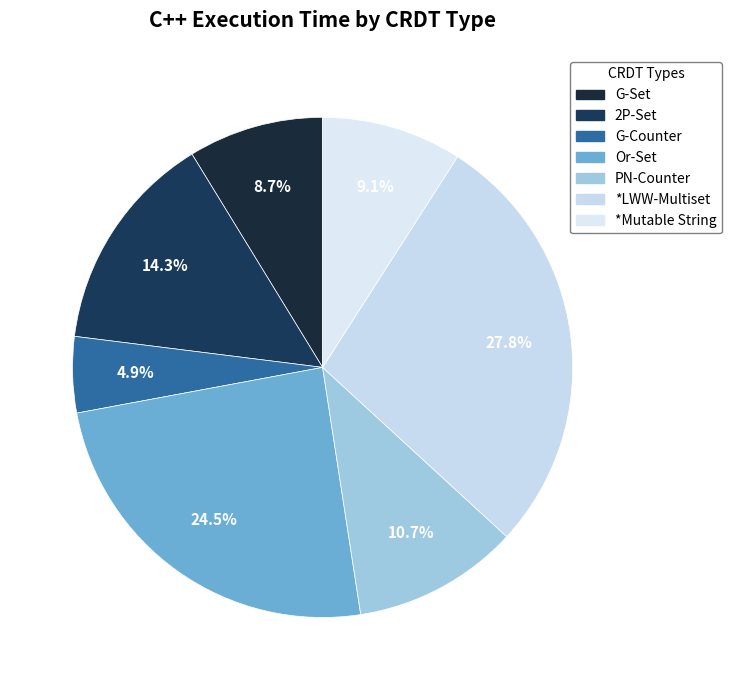

Which category has the smallest portion of the pie?

G-Counter